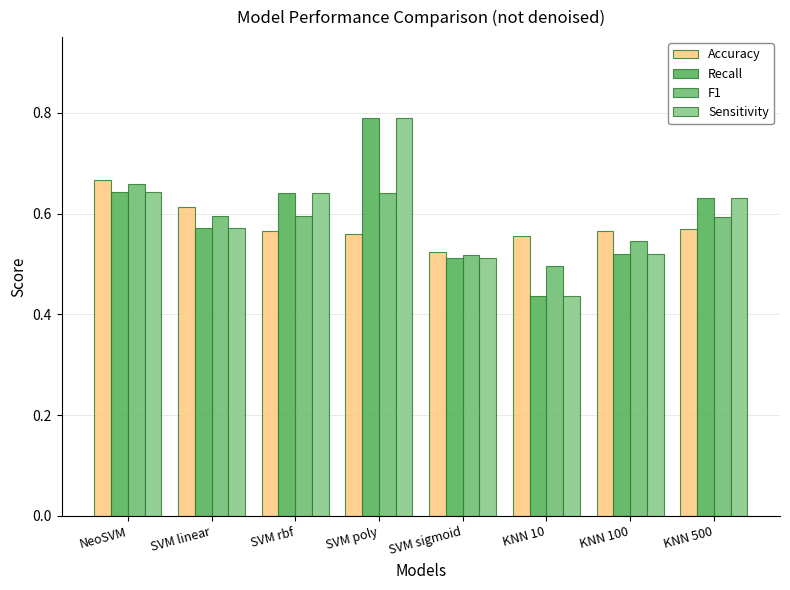

At which category is the sum across all series the highest?

SVM poly